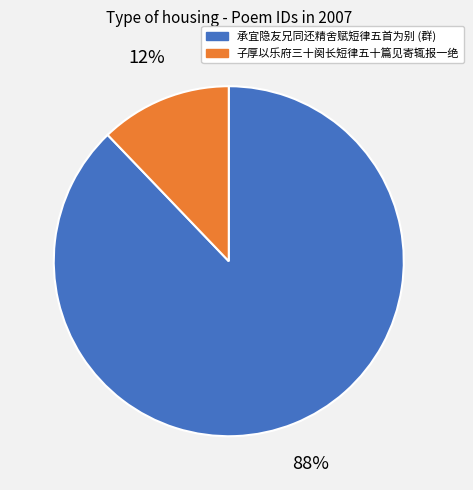

To the nearest percent, what is the average slice percentage?

50%